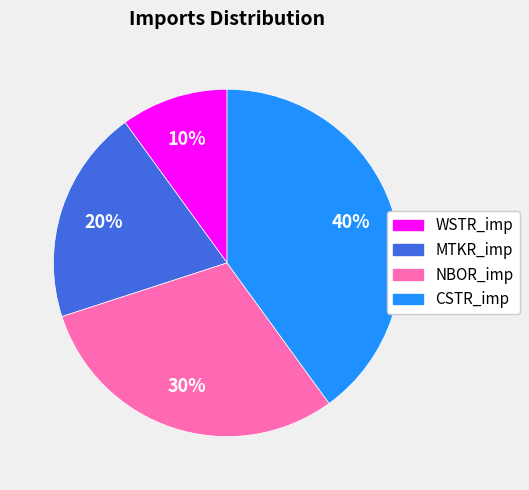

To the nearest percent, what percentage of the pie is MTKR_imp?

20%